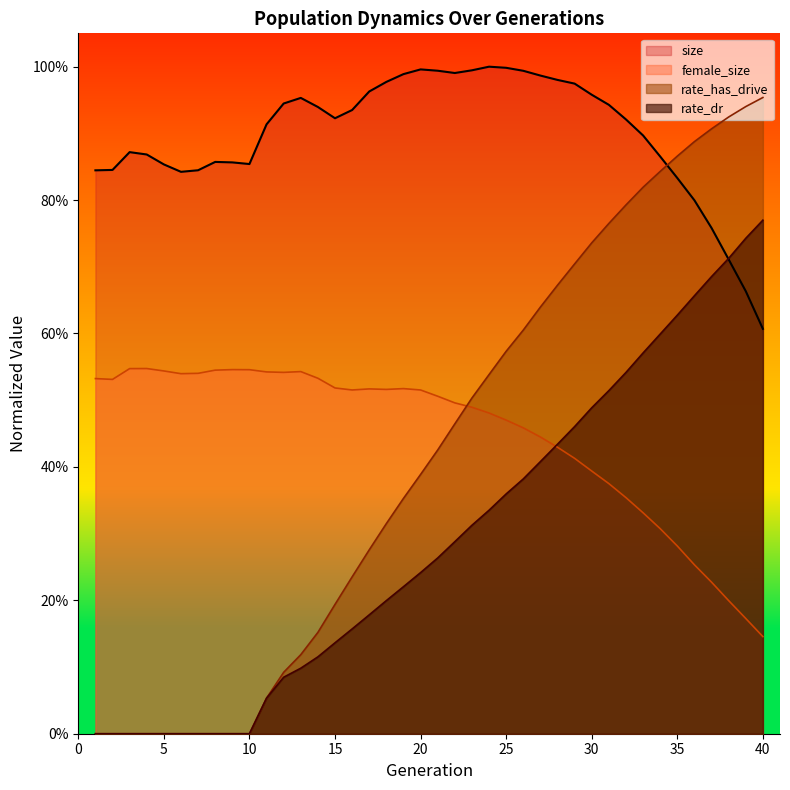

Which has a higher value, 18 or 24?

24